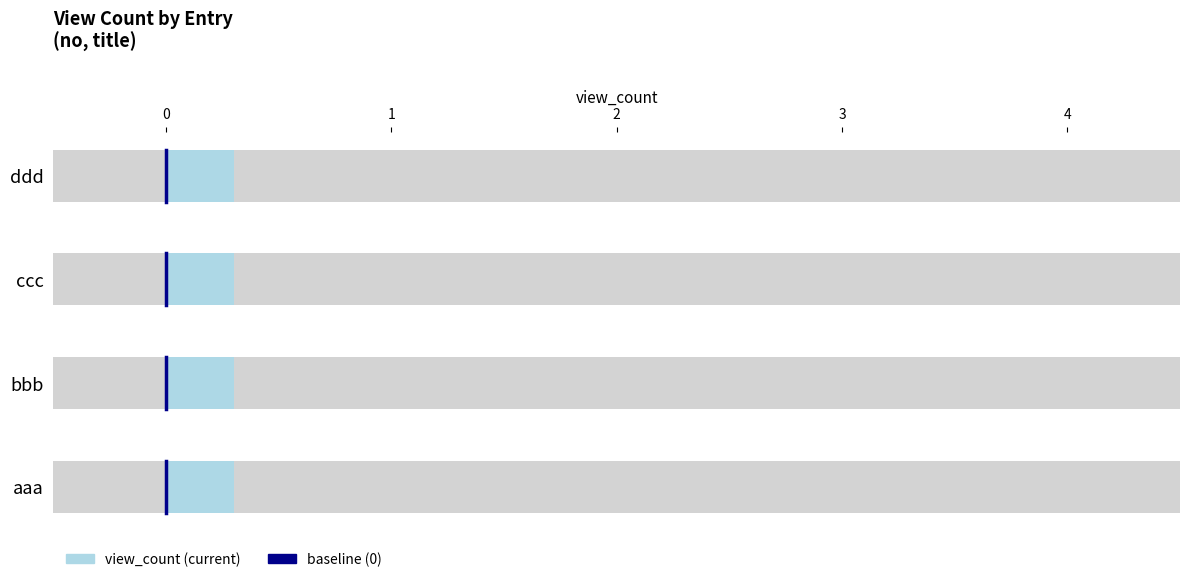

Read the value at 0.

0.2